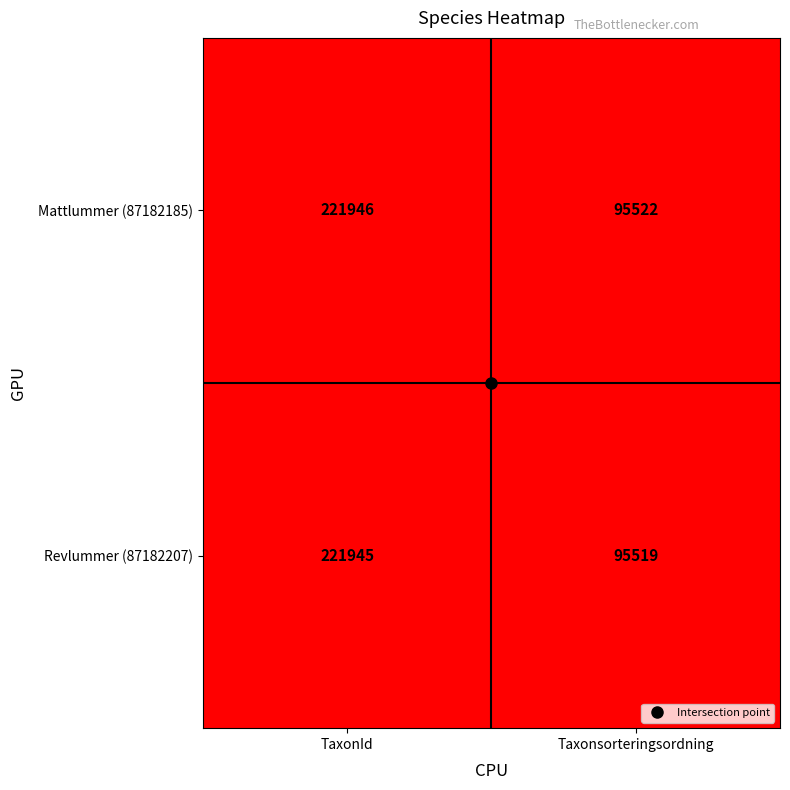

What is the average value of the Revlummer (87182207) series?

158732